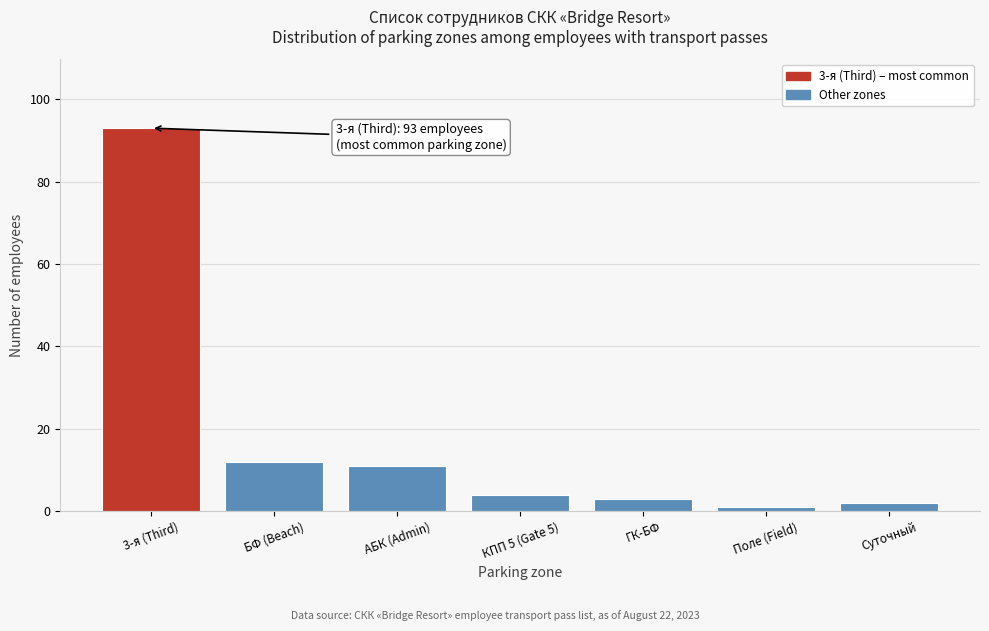

Reading right to left, what are all the values shown in this chart?

Суточный=2	Поле (Field)=1	ГК-БФ=3	КПП 5 (Gate 5)=4	АБК (Admin)=11	БФ (Beach)=12	3-я (Third)=93